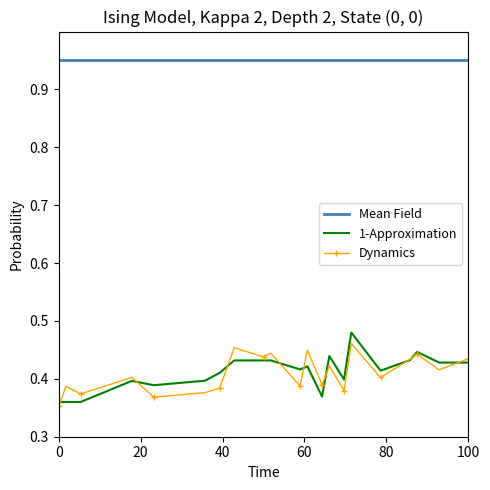

Rank the series by their maximum value, from lowest to highest.

Dynamics, 1-Approximation, Mean Field